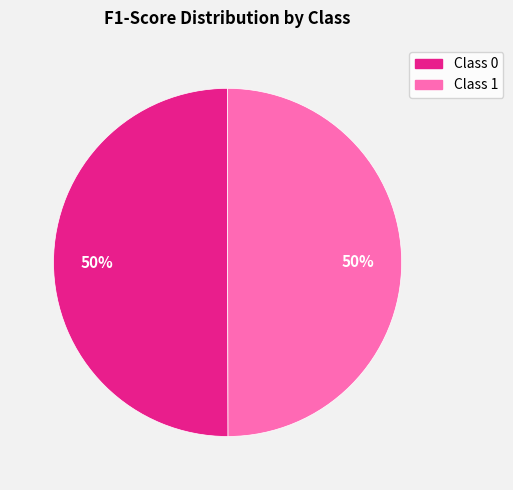

To the nearest percent, what is the average slice percentage?

50%